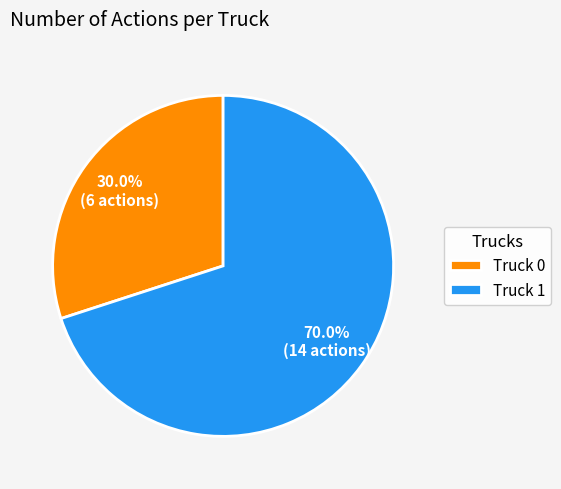

Rank the categories by value from highest to lowest.

Truck 1, Truck 0